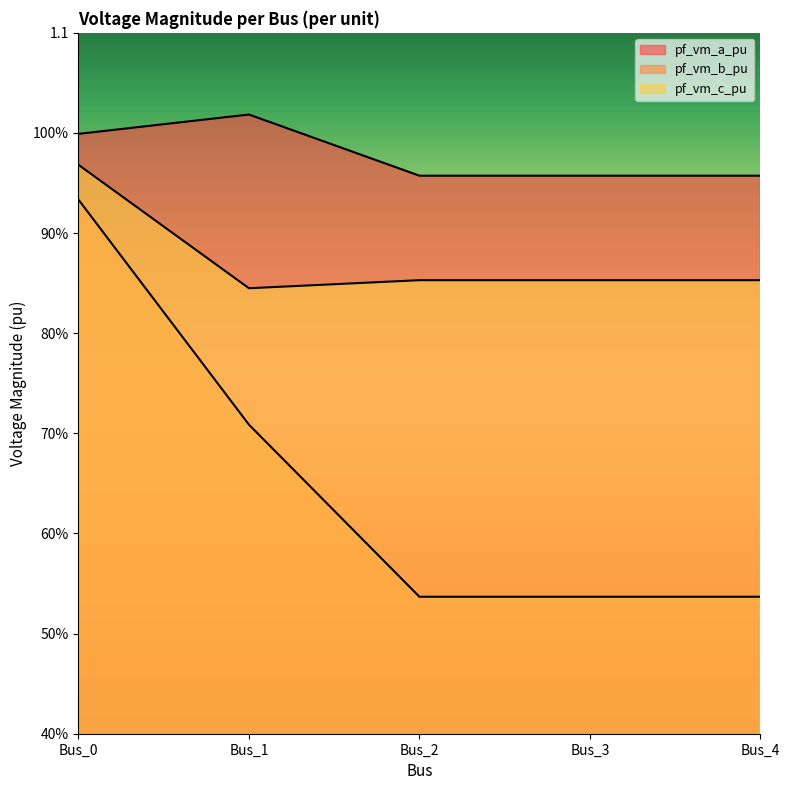

Which series has the widest spread of values?

pf_vm_b_pu